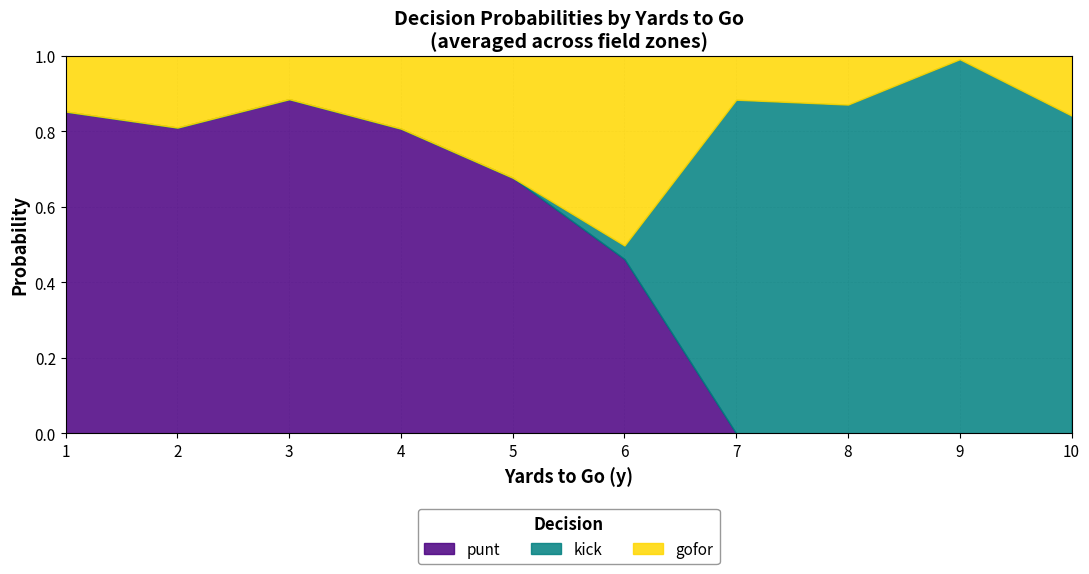

Which category has the highest value in the punt series?

3